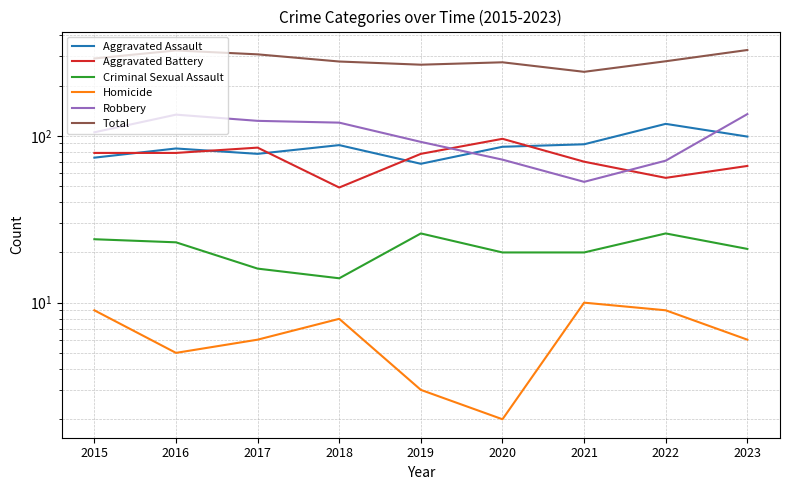

Between 2015 and 2023, which is larger?

2023